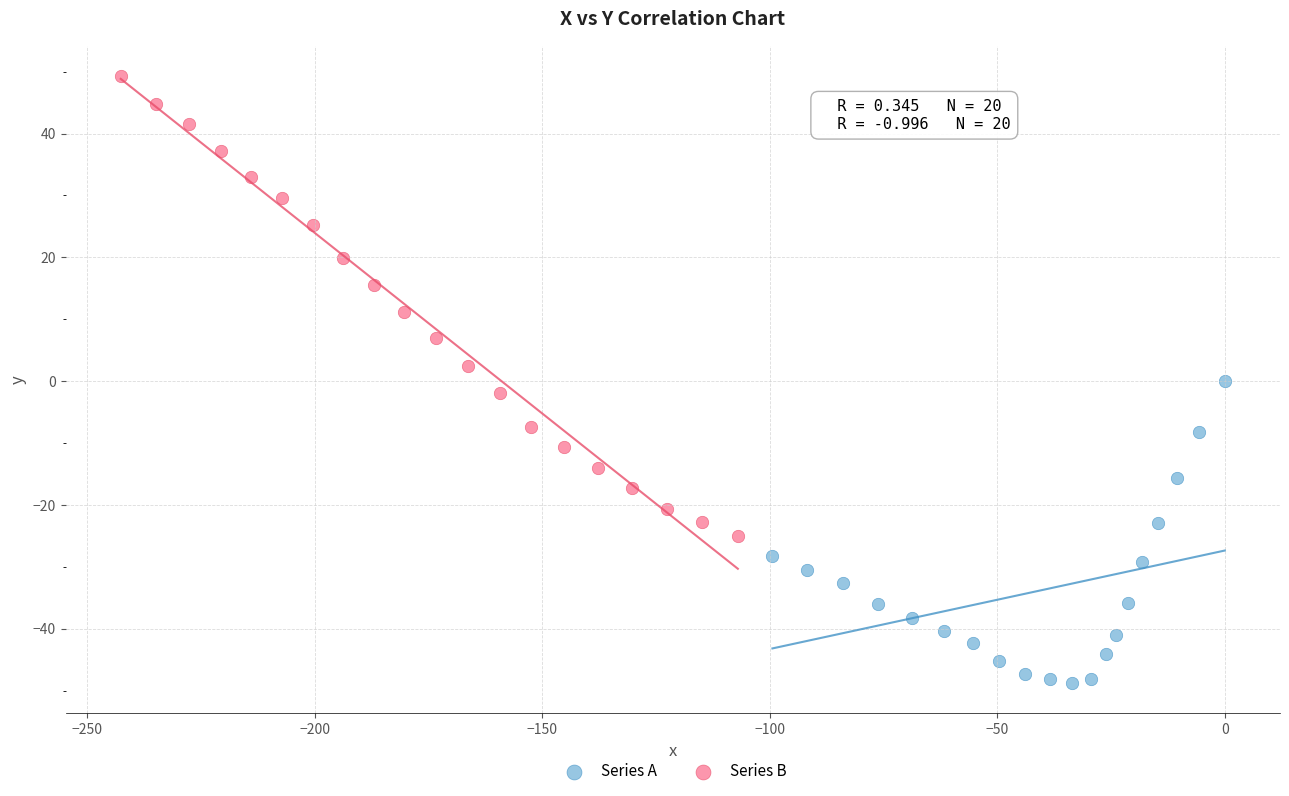

Which series reaches the maximum Y coordinate?

Series B